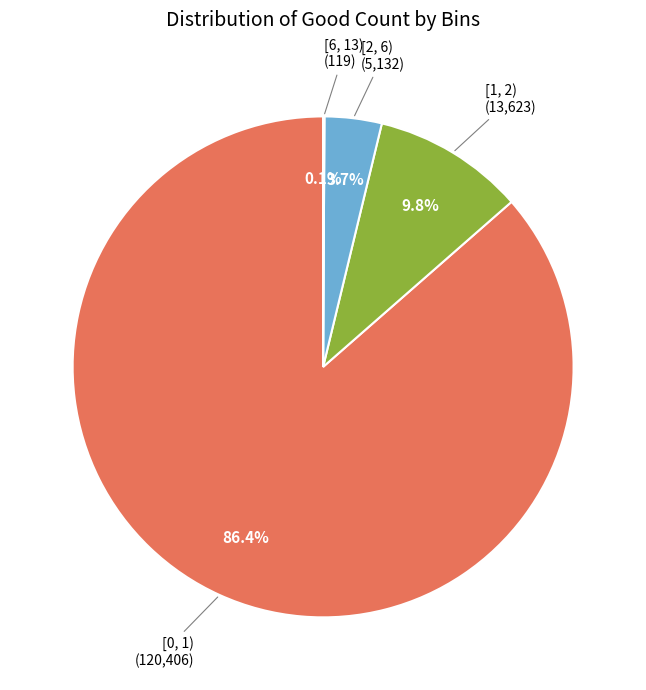

Does any single category account for the majority?

Yes